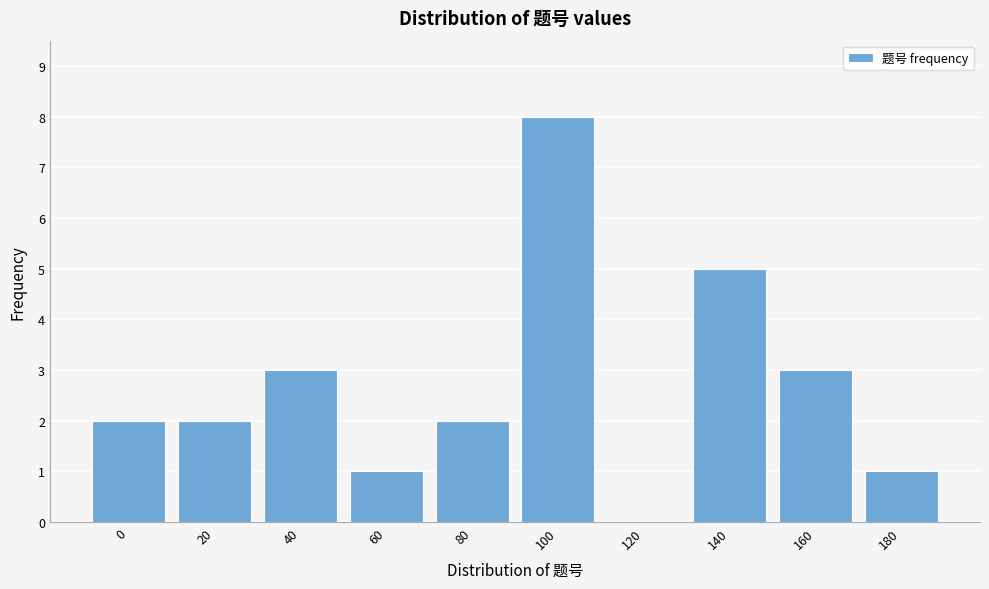

Reading left to right, transcribe all the data shown in this chart.

0=2	20=2	40=3	60=1	80=2	100=8	120=0	140=5	160=3	180=1